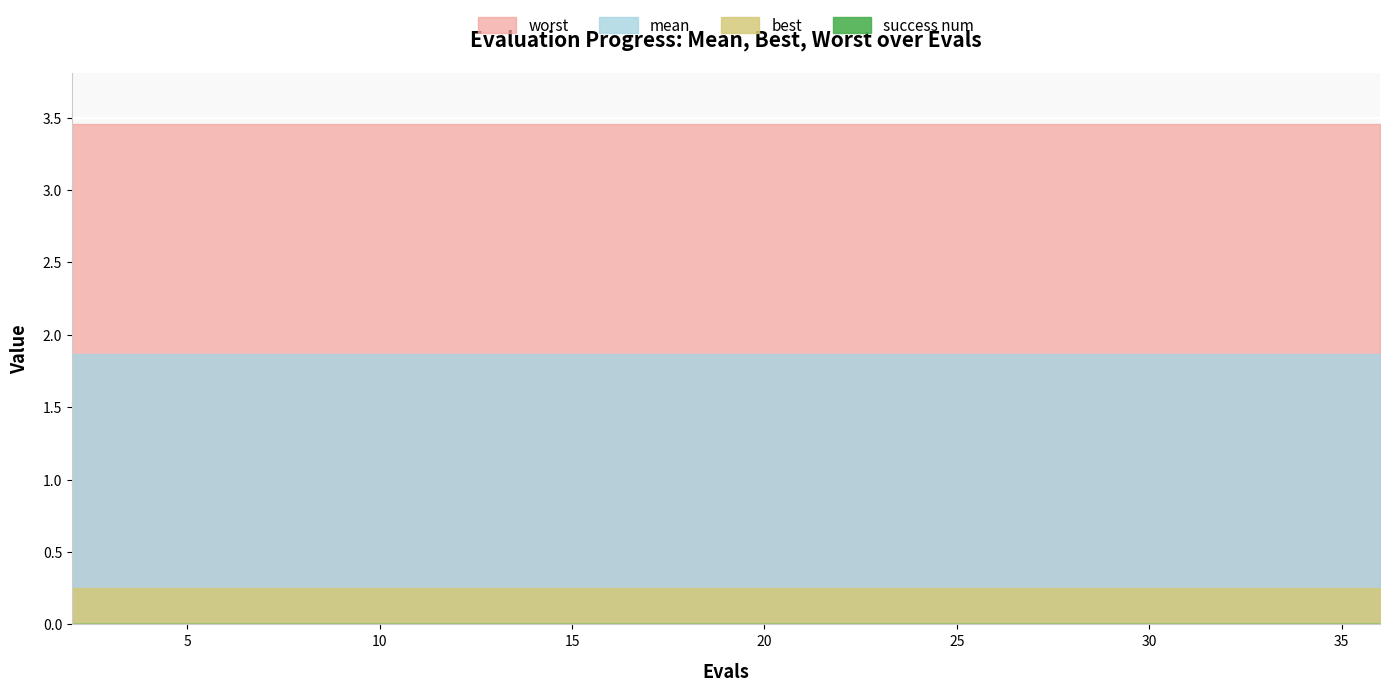

True or false: worst has more than 1 interior local peaks.

False